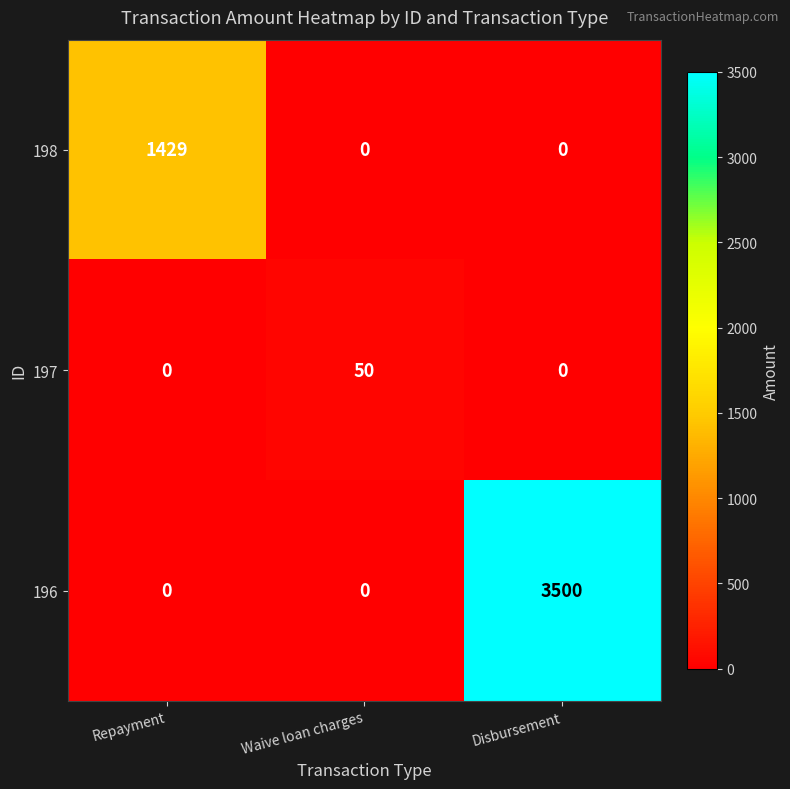

Rank the series by their maximum value, from highest to lowest.

196, 198, 197